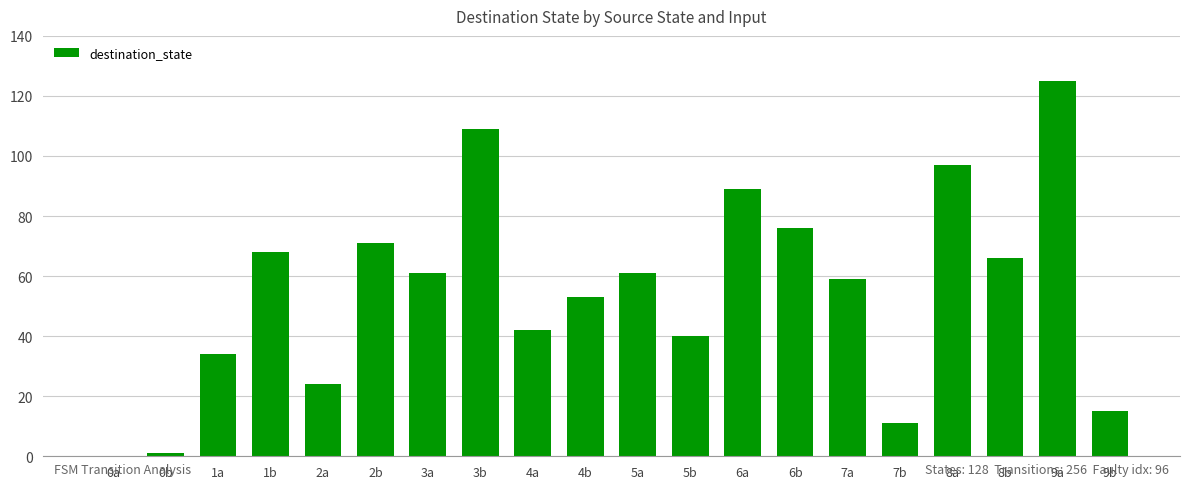

What is the change in value from 0b to 6a?

+88